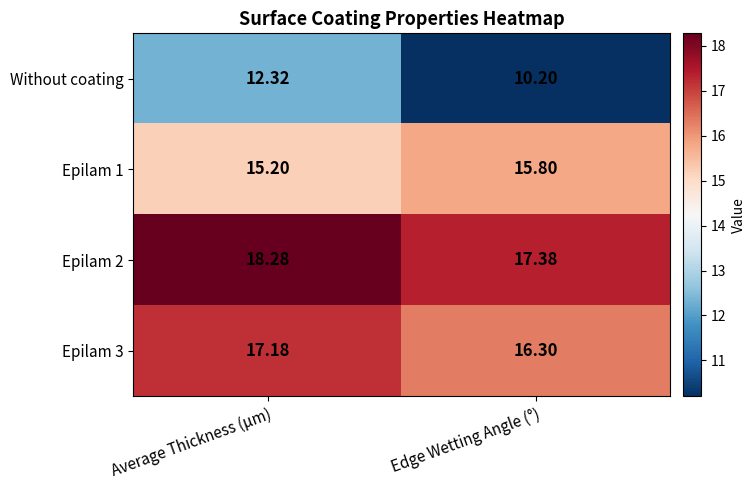

Where does the Epilam 2 series first go above 18?

Average Thickness (µm)